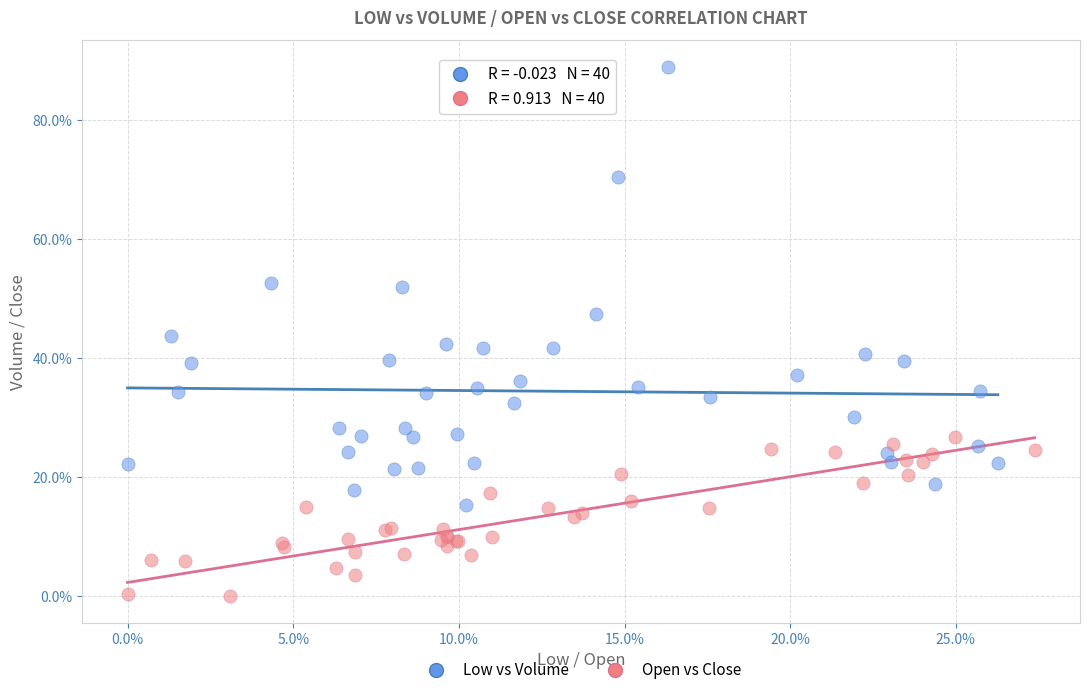

What are all the series names shown in the legend?

Low vs Volume, Open vs Close